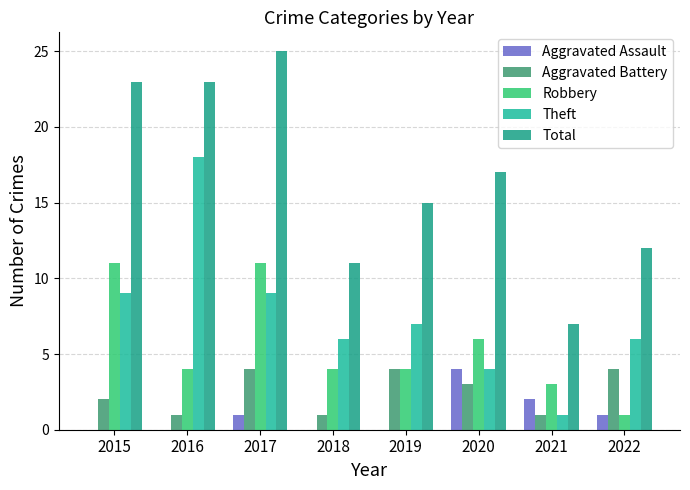

Does the chart contain stacked bars?

No